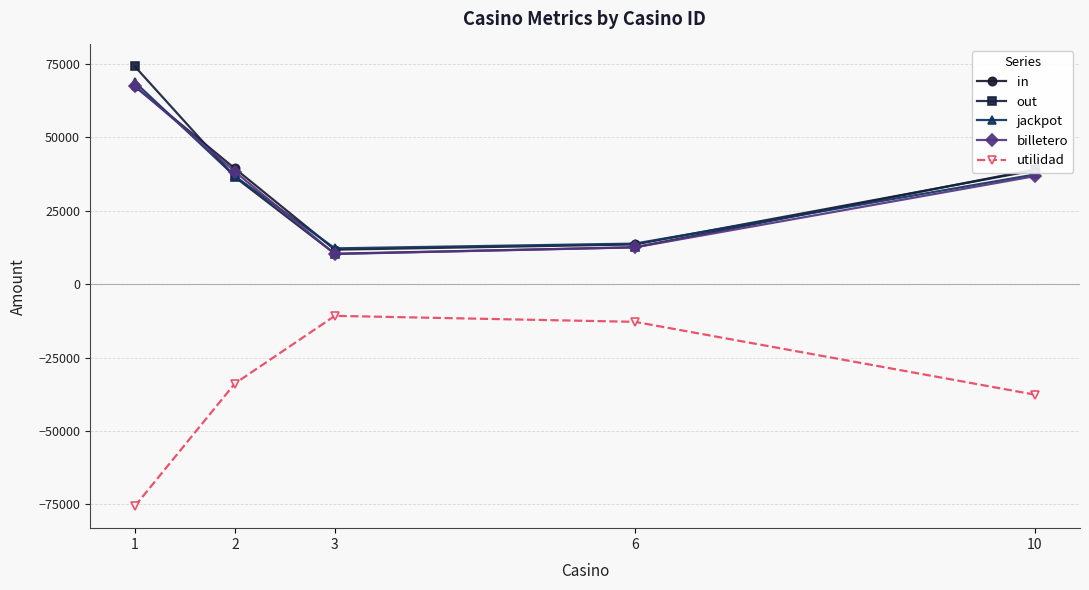

Is the value of out at 6 greater than the value of jackpot at 1?

No